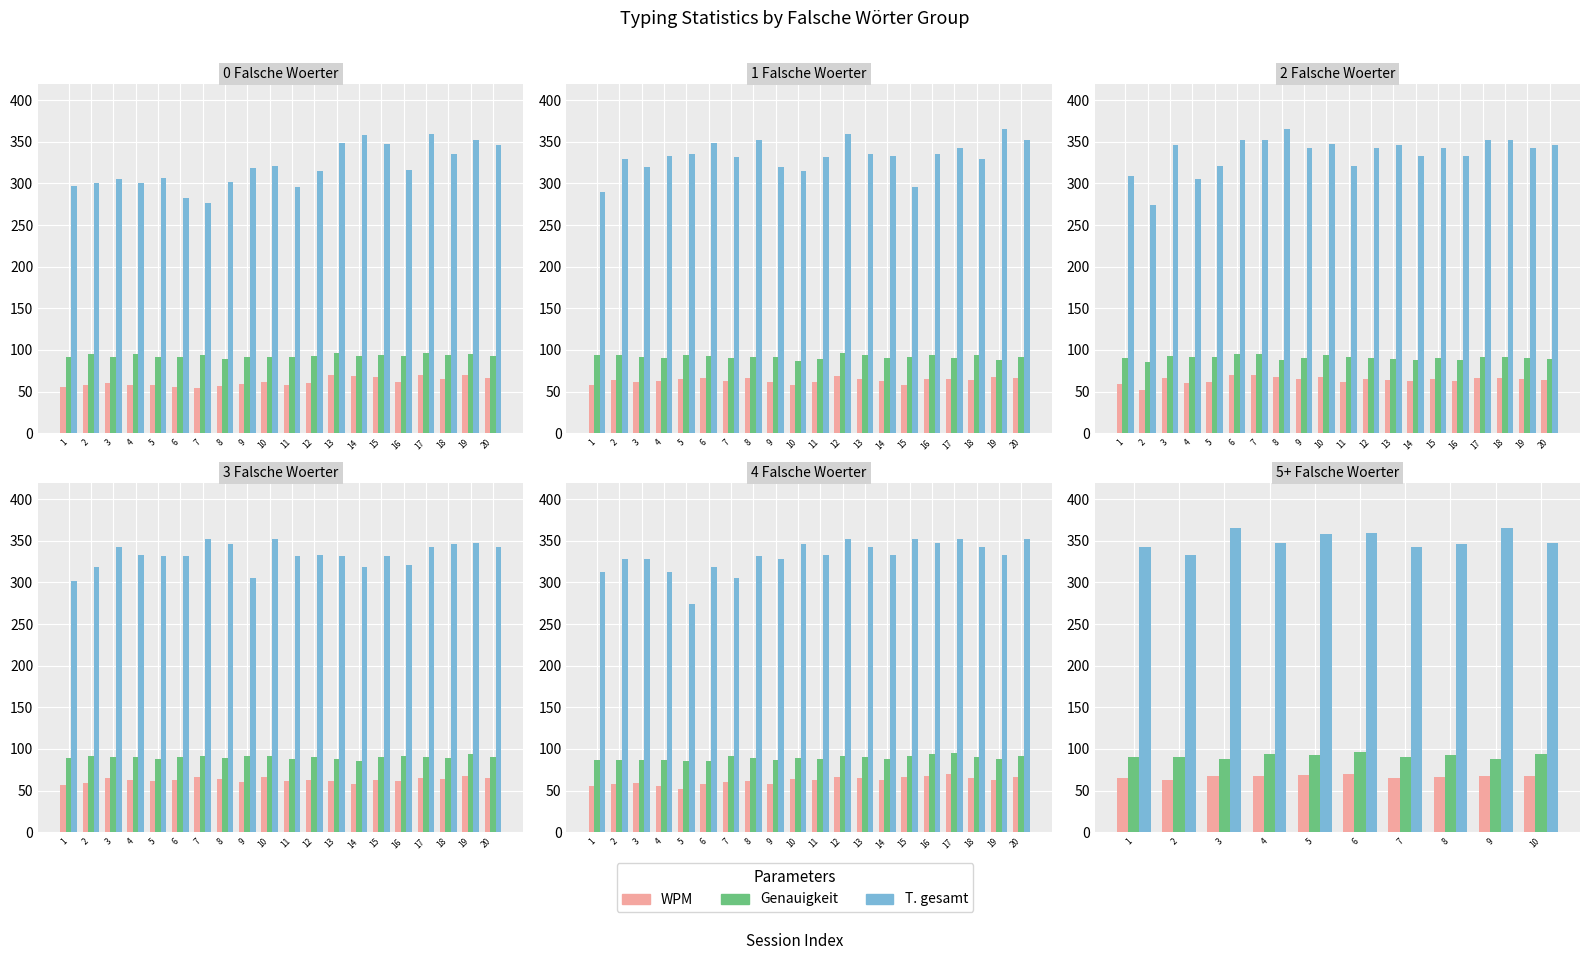

Is it true that T. gesamt equals 139.0 at 8?

False